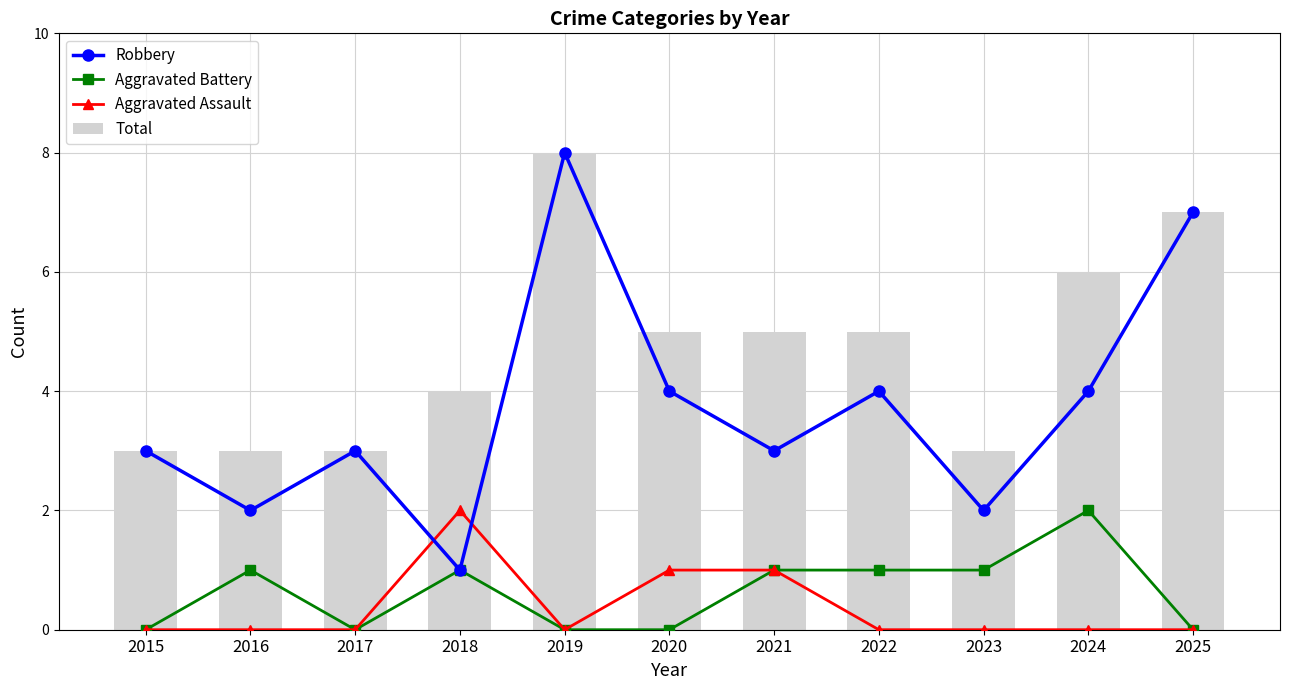

At which category is the sum across all series the highest?

2019